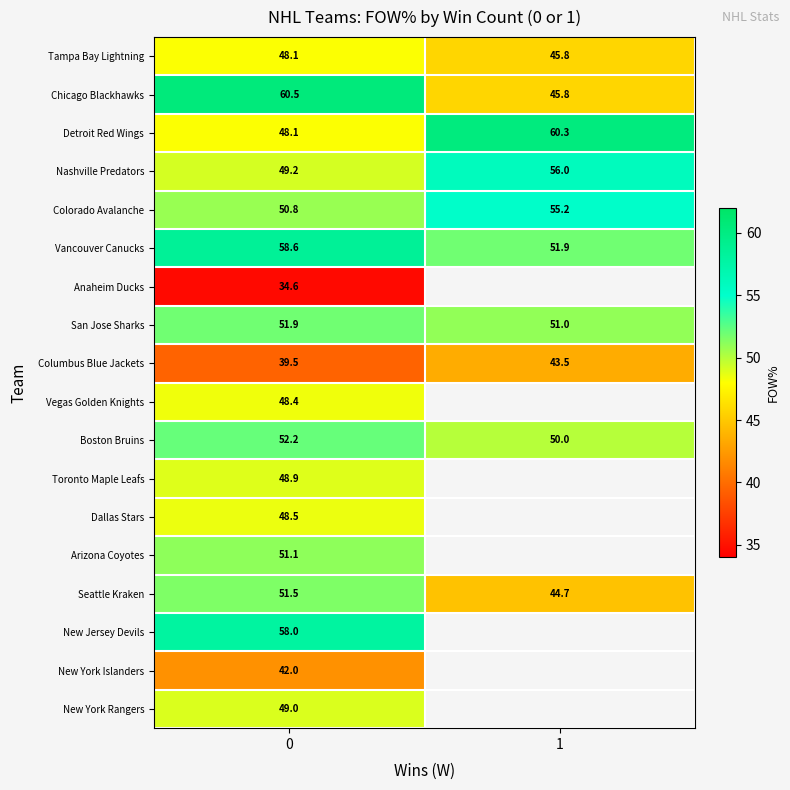

What is the spread (max minus min) of values at 0?

25.9